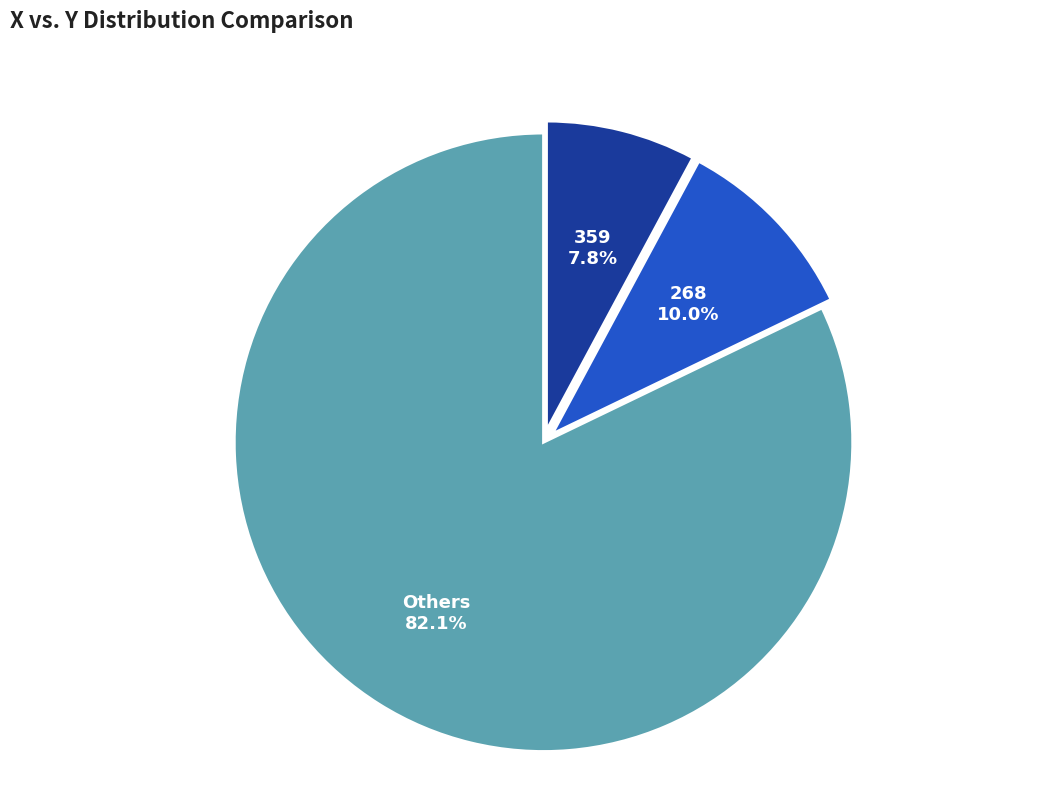

Is there a majority slice in this chart?

Yes